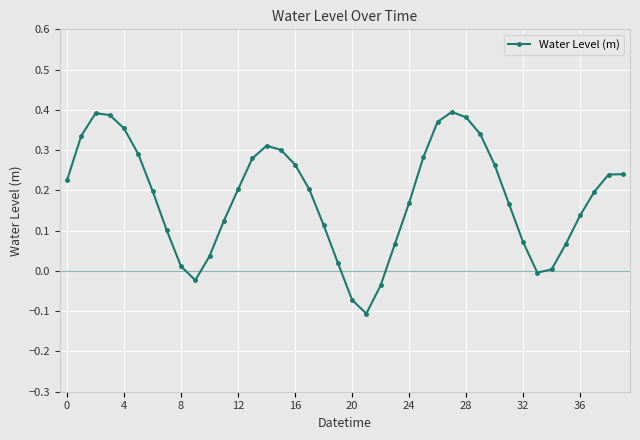

What is the sum of all values?

7.3